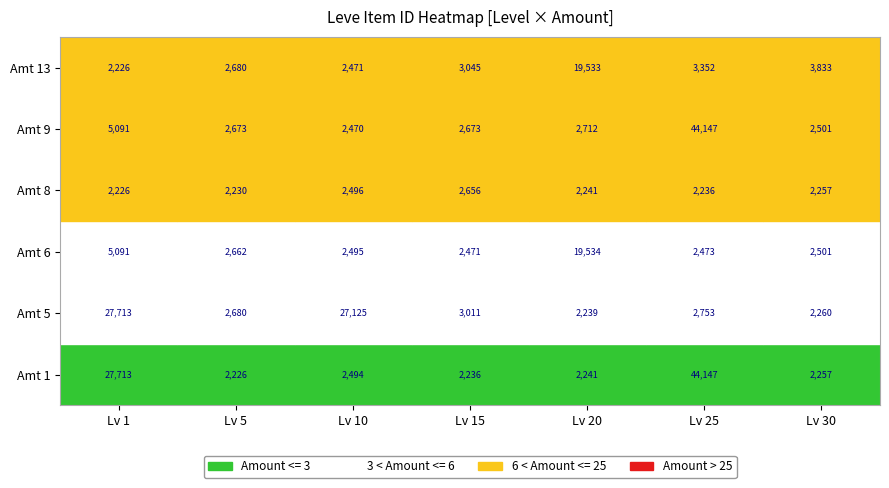

What is the difference between the second highest and minimum values in the 8 series?

270